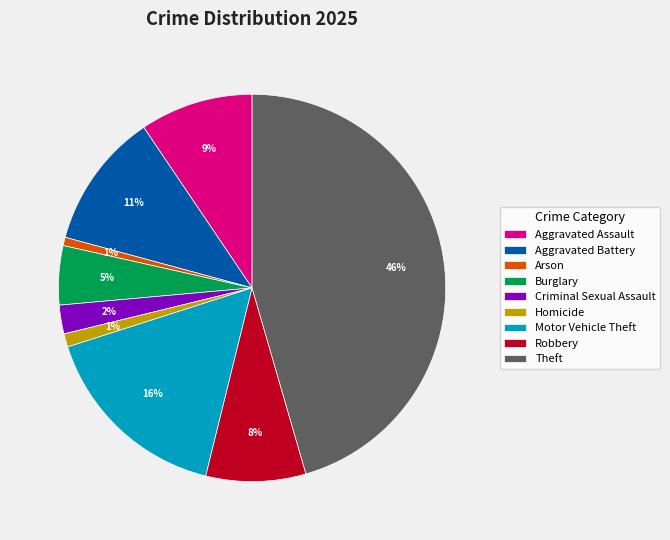

What is the largest slice in the pie chart?

Theft